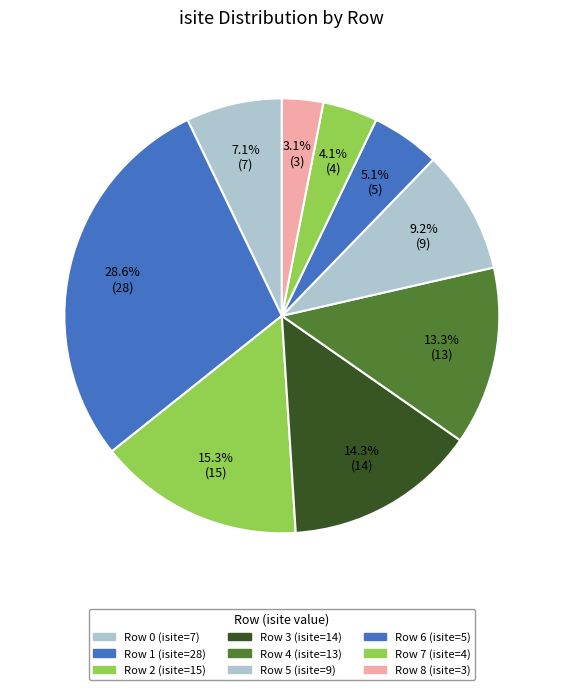

How many segments does this pie chart have?

9